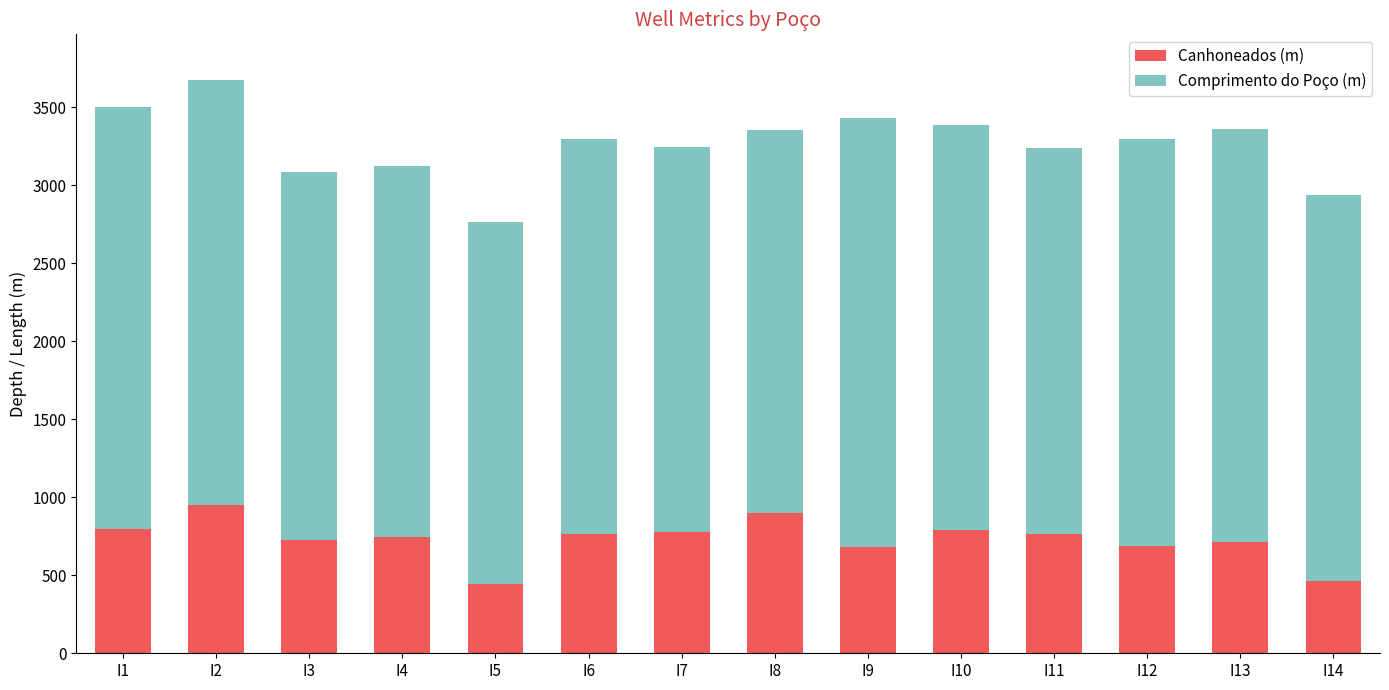

True or false: Canhoneados (m) has a value of 766.8 at I6.

True